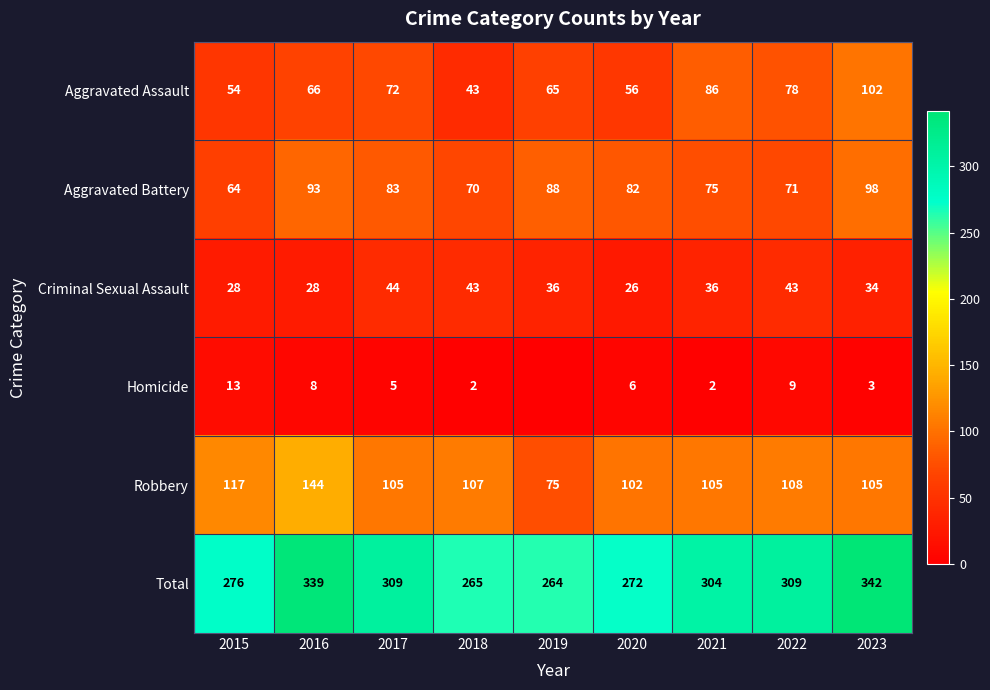

The value of Aggravated Assault at 2015 is 82. True or false?

False